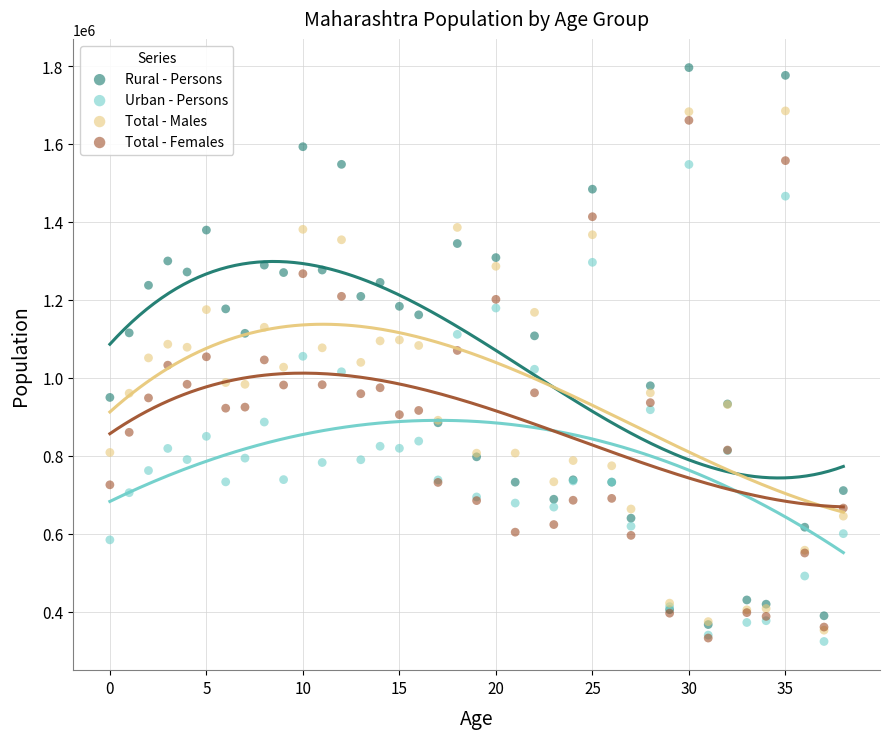

What are all the series names shown in the legend?

Rural - Persons, Urban - Persons, Total - Males, Total - Females